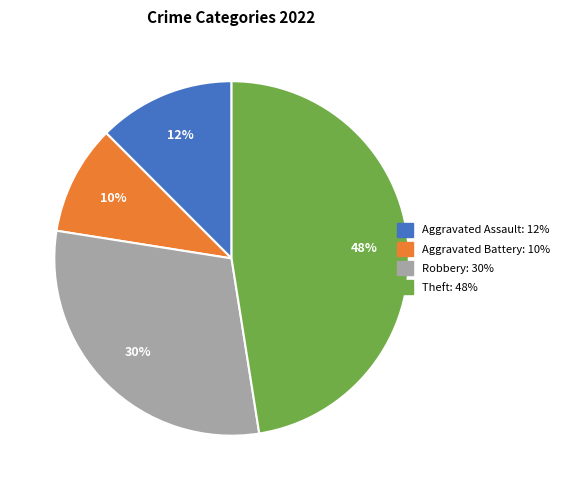

Is there any slice that represents more than half of the pie?

No